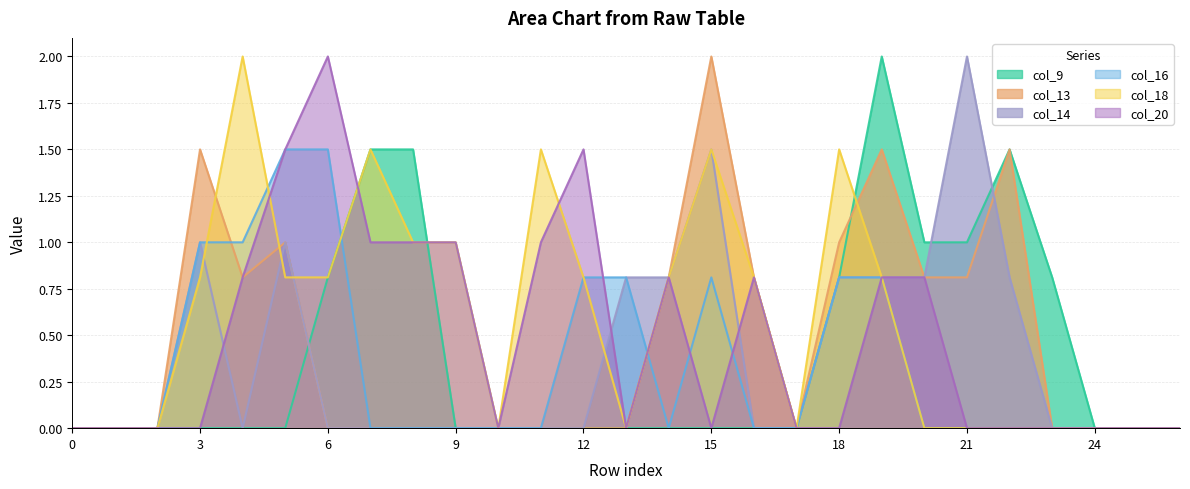

The value of col_18 at 24 is 0.0. True or false?

True